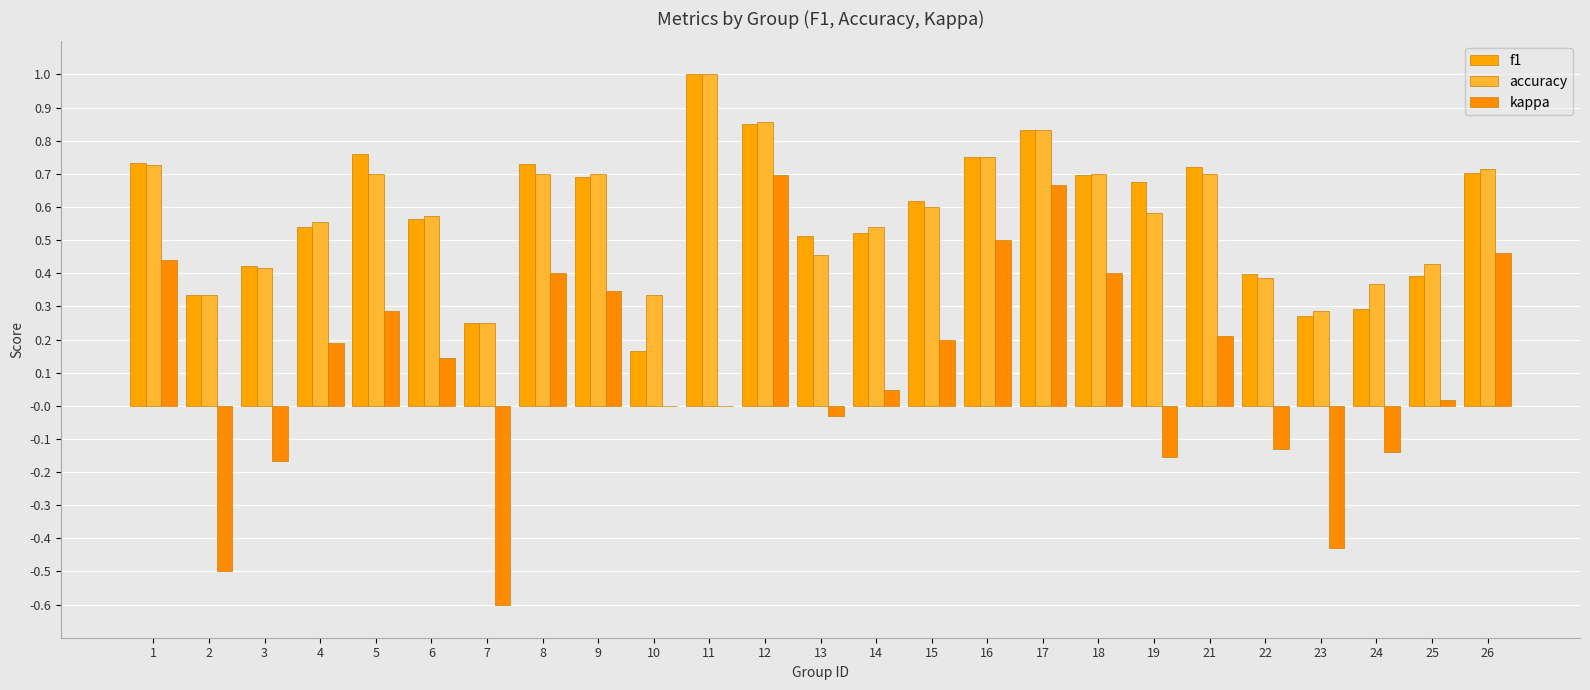

Reading left to right, what are all the values shown in this chart?

f1: 1=0.7	2=0.3	3=0.4	4=0.5	5=0.8	6=0.6	7=0.2	8=0.7	9=0.7	10=0.2	11=1.0	12=0.9	13=0.5	14=0.5	15=0.6	16=0.8	17=0.8	18=0.7	19=0.7	21=0.7	22=0.4	23=0.3	24=0.3	25=0.4	26=0.7
accuracy: 1=0.7	2=0.3	3=0.4	4=0.6	5=0.7	6=0.6	7=0.2	8=0.7	9=0.7	10=0.3	11=1.0	12=0.9	13=0.5	14=0.5	15=0.6	16=0.8	17=0.8	18=0.7	19=0.6	21=0.7	22=0.4	23=0.3	24=0.4	25=0.4	26=0.7
kappa: 1=0.4	2=-0.5	3=-0.2	4=0.2	5=0.3	6=0.1	7=-0.6	8=0.4	9=0.3	10=0.0	11=0.0	12=0.7	13=-0.0	14=0.0	15=0.2	16=0.5	17=0.7	18=0.4	19=-0.2	21=0.2	22=-0.1	23=-0.4	24=-0.1	25=0.0	26=0.5